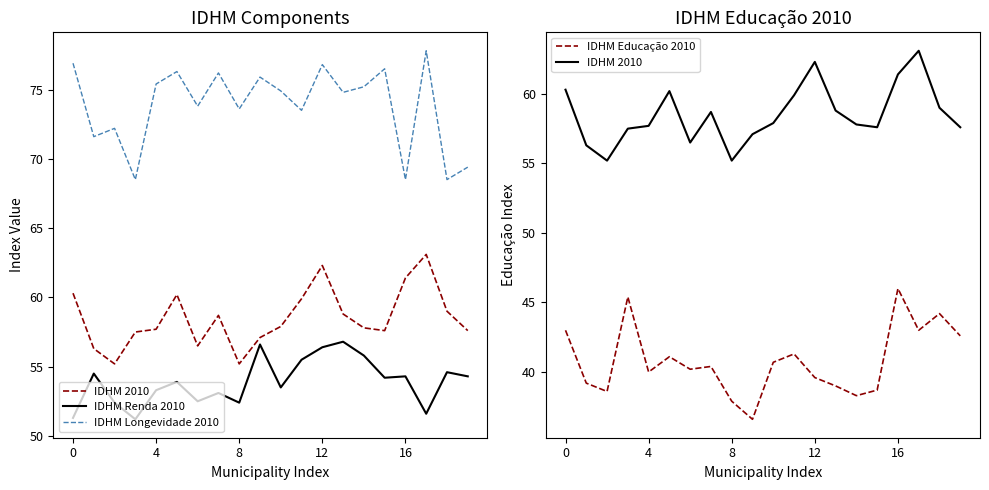

What is the maximum value for IDHM Educação 2010?

46.0